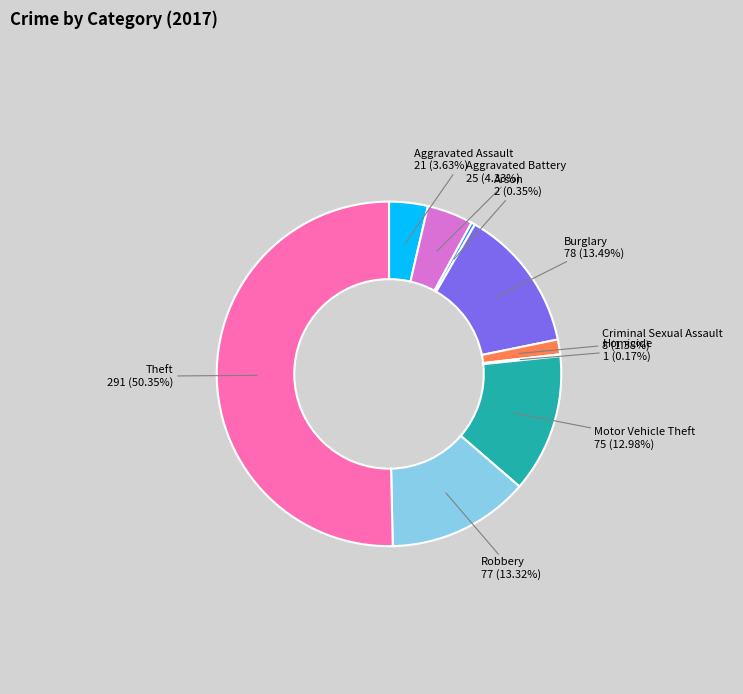

What percentage is NOT represented by Aggravated Battery?

95.7%